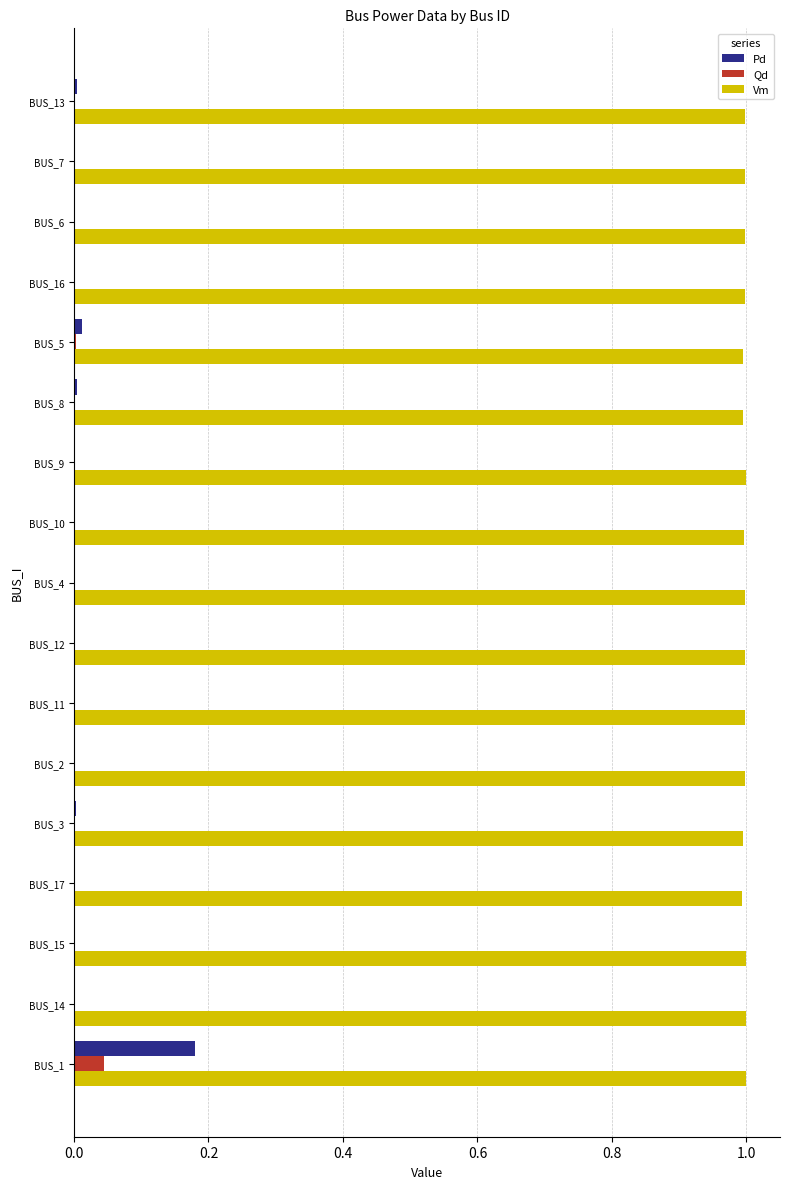

Which series has the largest range (max minus min)?

Pd